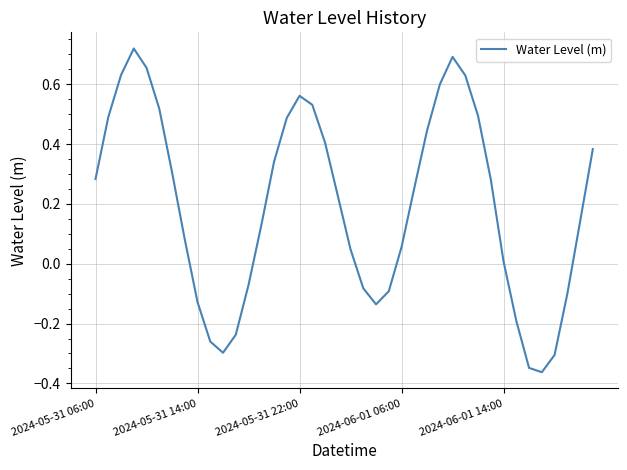

Where is the data nearest to the value 0?

2024-06-01 14:00